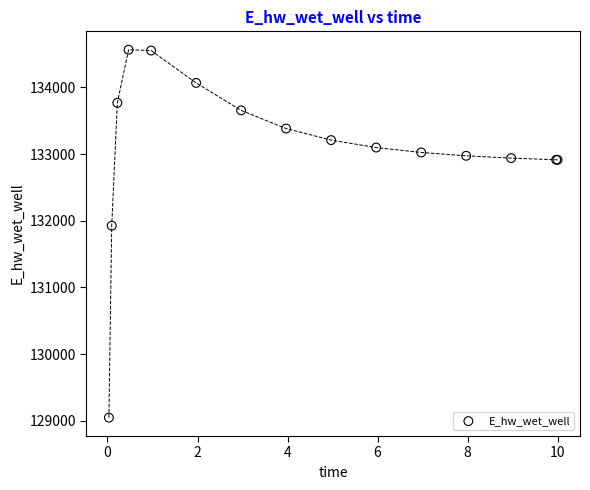

What Y value in the scatter plot is closest to 131806?

131926.3